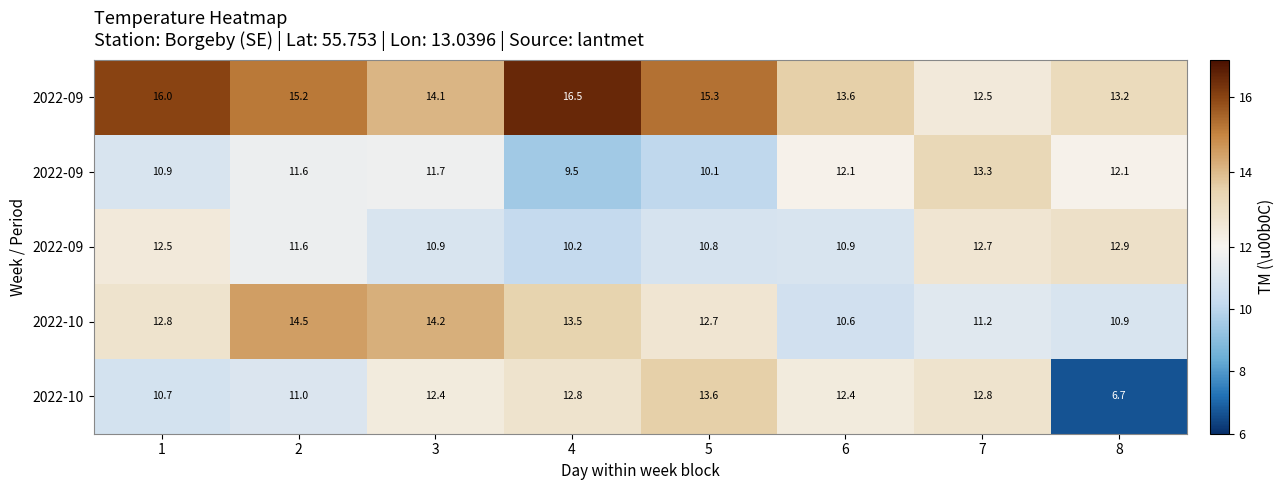

At how many categories does at least one series exceed 15?

4